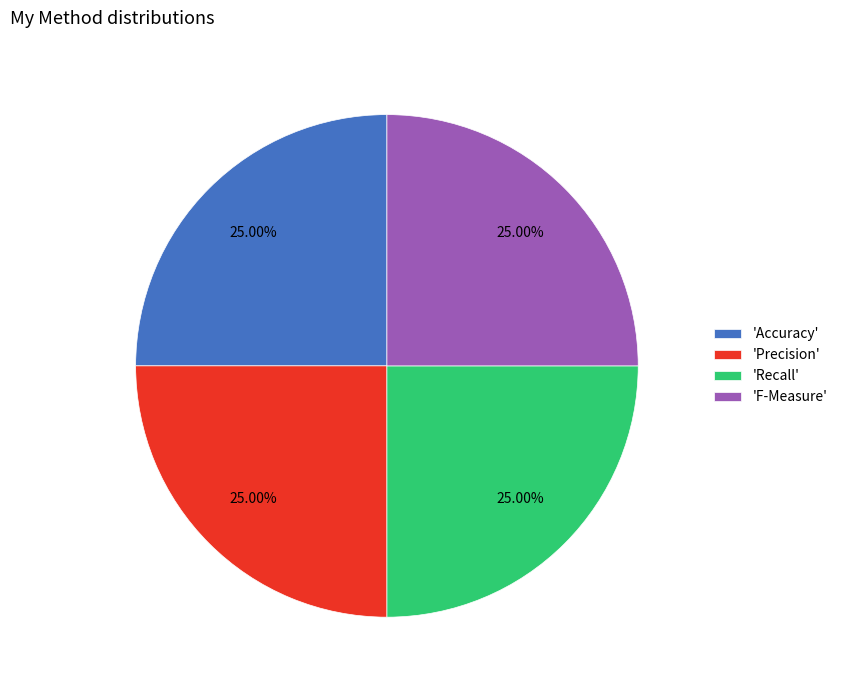

Does 'Accuracy' represent more than half of the total?

No